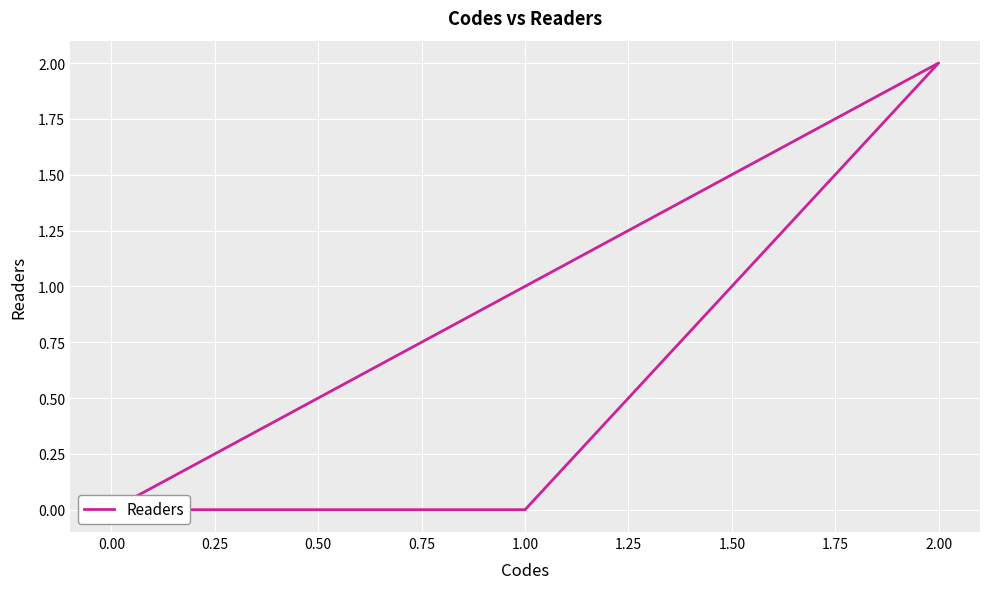

How many values are between 0 and 1?

4